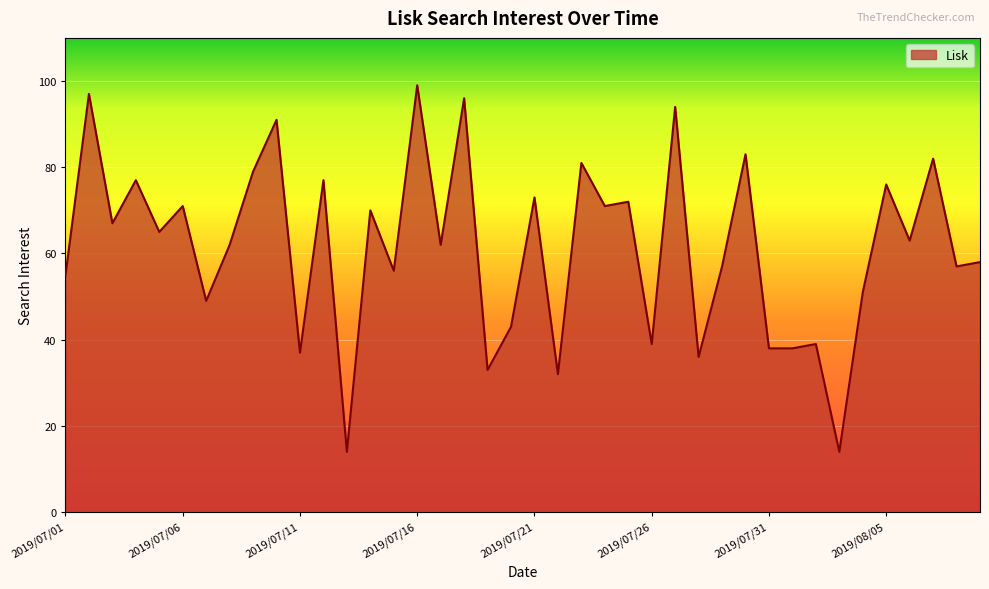

What is the average value?

61